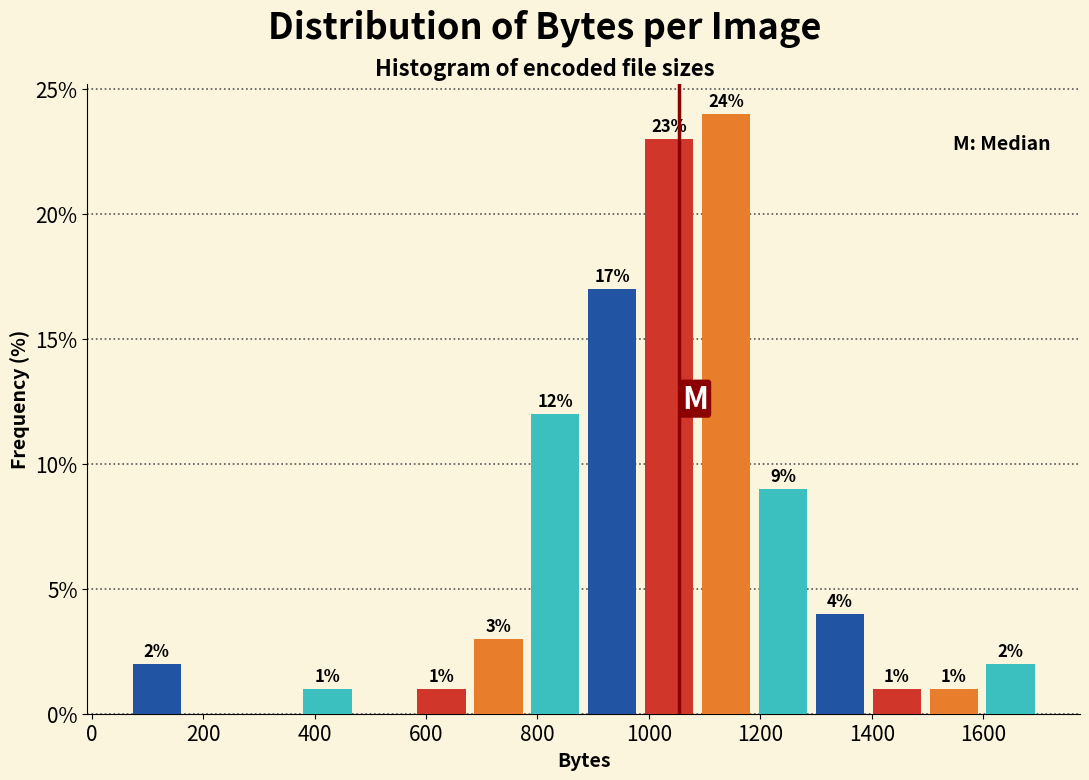

Which range on the x-axis has the tallest bar?

1080 to 1180